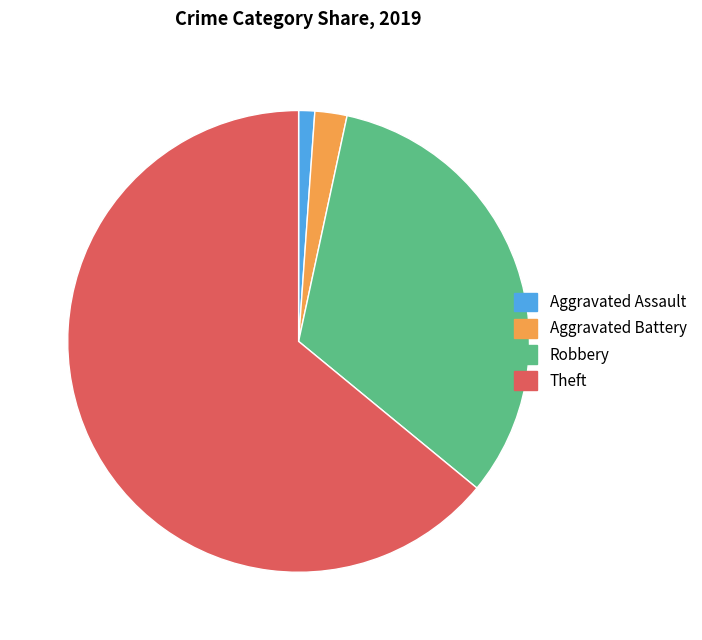

Count the number of slices in the pie.

4